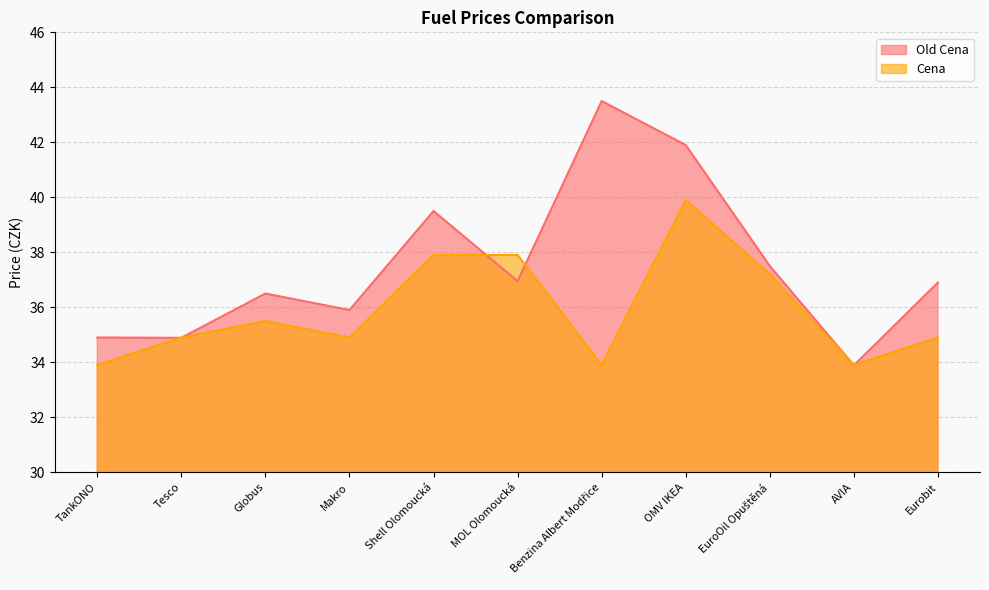

True or false: Cena and Old Cena intersect in this chart.

True